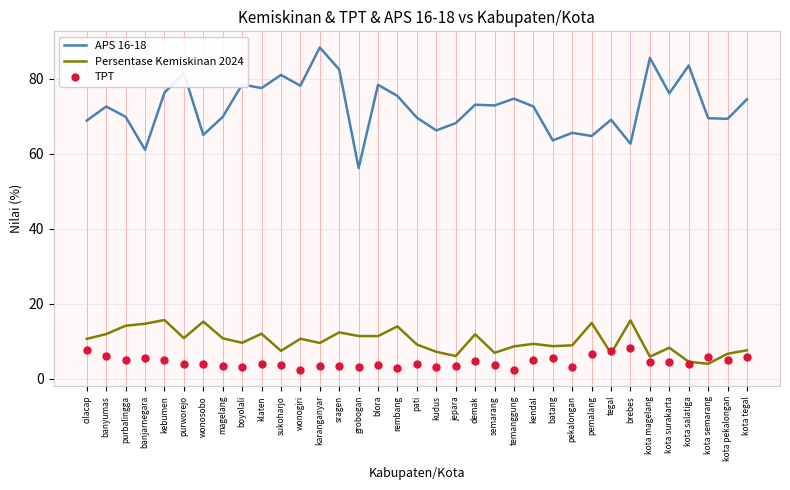

What position from the right is purworejo?

30